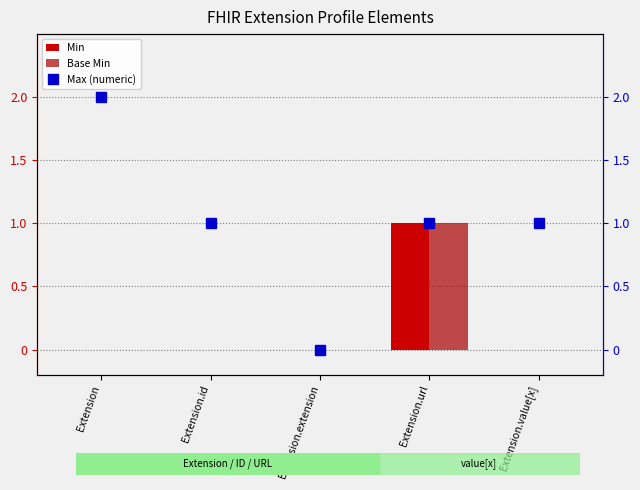

The Base Min series shows 0 at Extension. True or false?

True